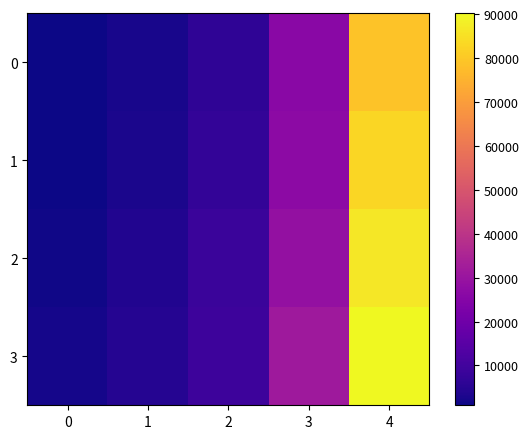

Between 0 and 3, which series saw the biggest shift?

3